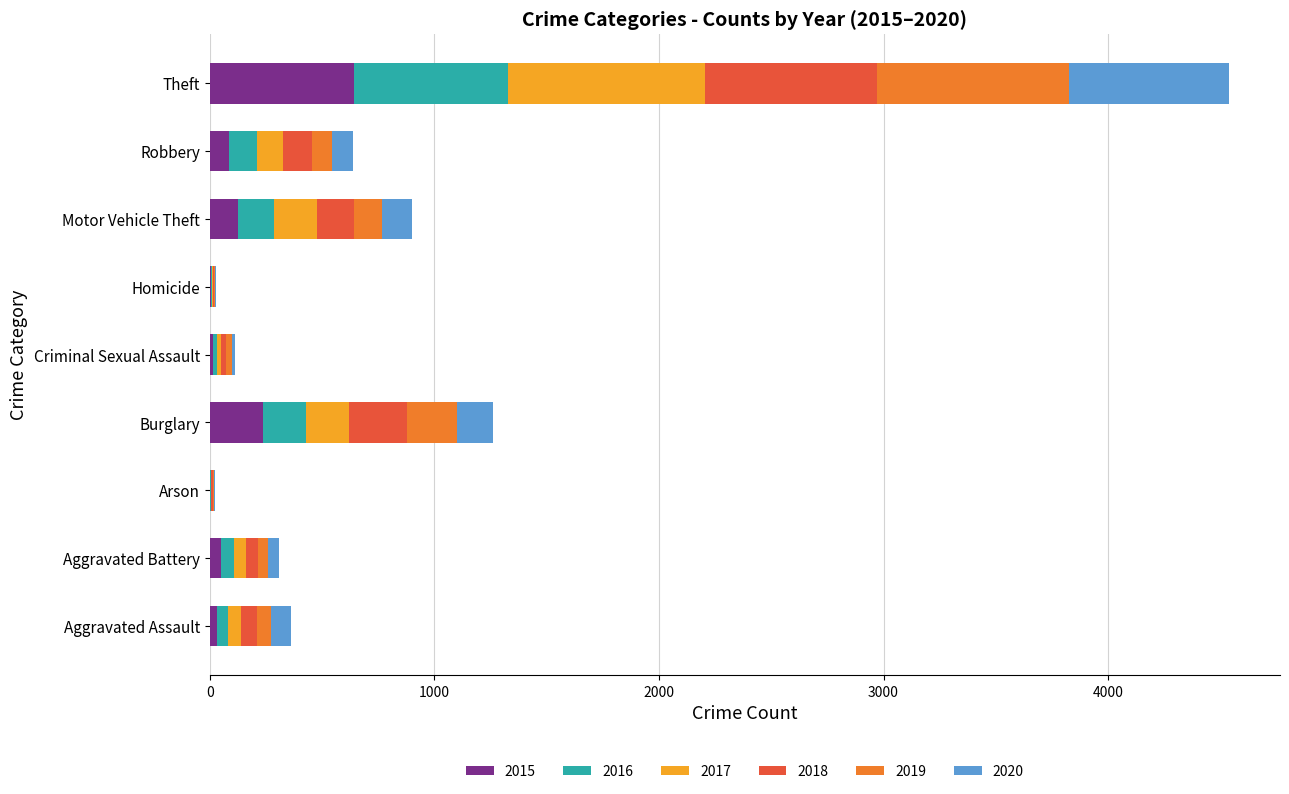

What is the highest value of the 2015 series?

641